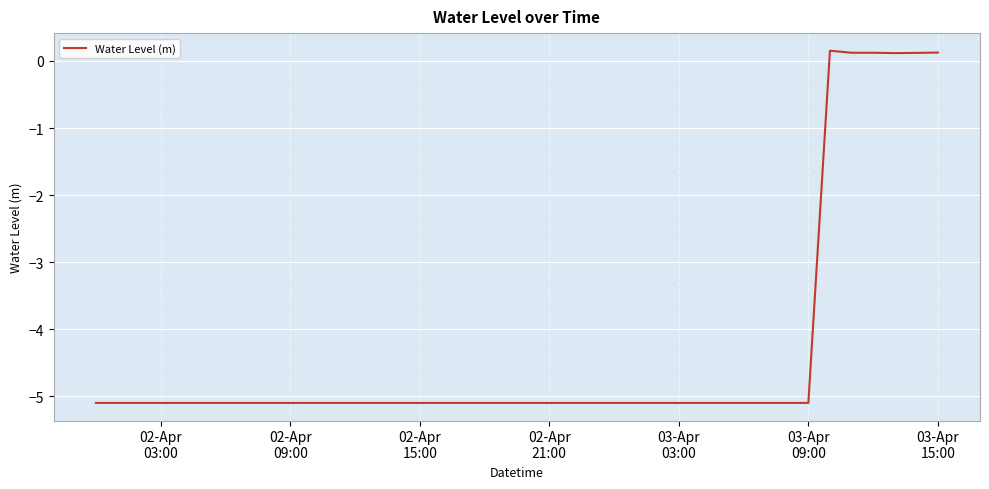

What is the difference between the maximum and minimum values?

5.3